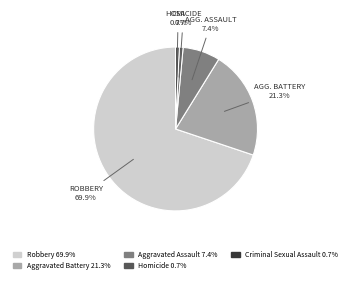

Does any single category account for the majority?

Yes